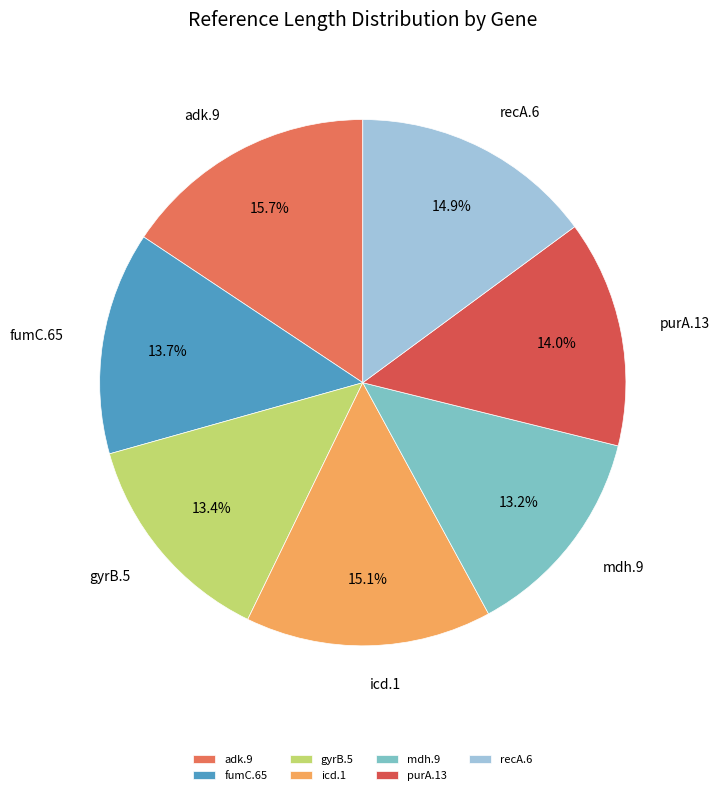

The adk.9 slice represents 16% of the pie. True or false?

True